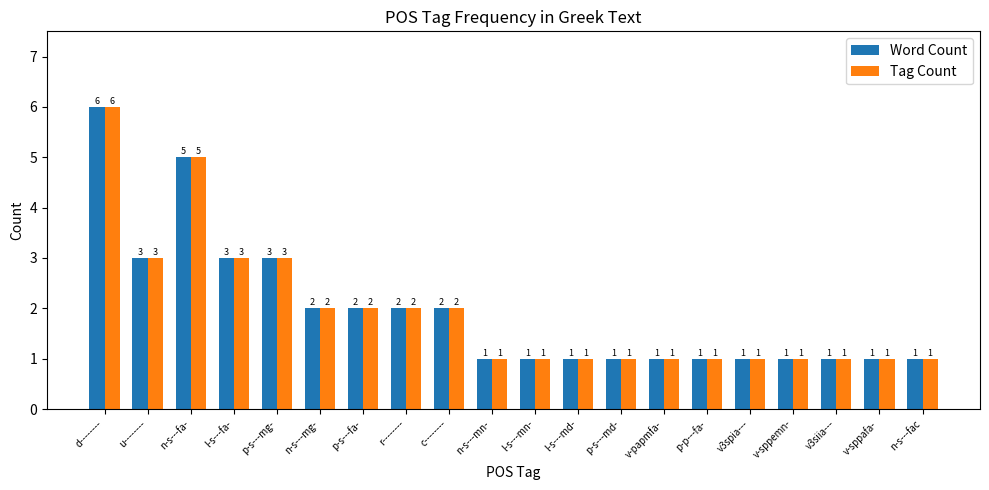

What position from the left is l-s---md-?

12